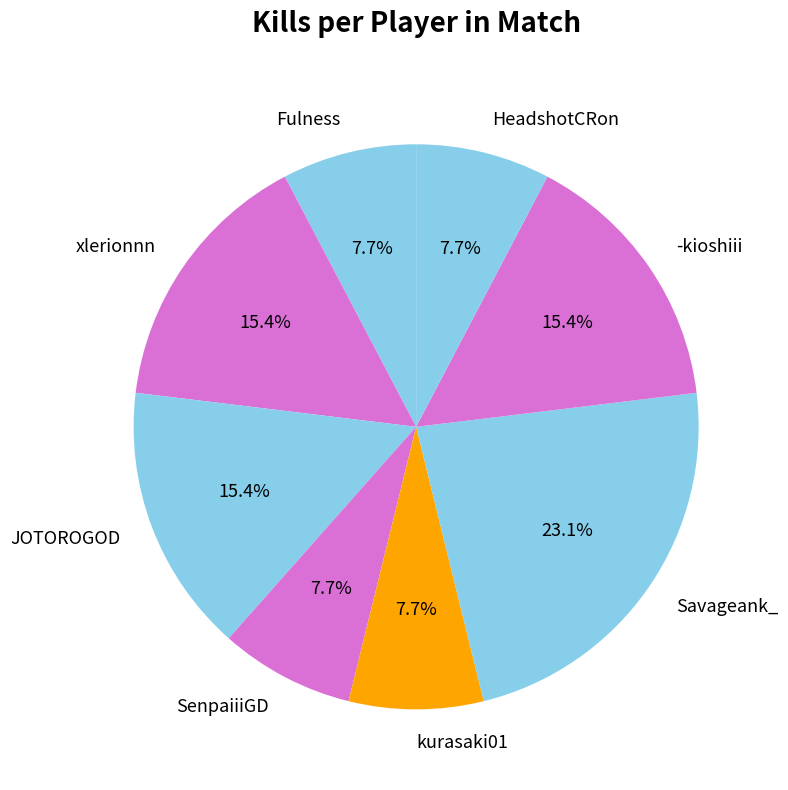

Count the number of slices in the pie.

8